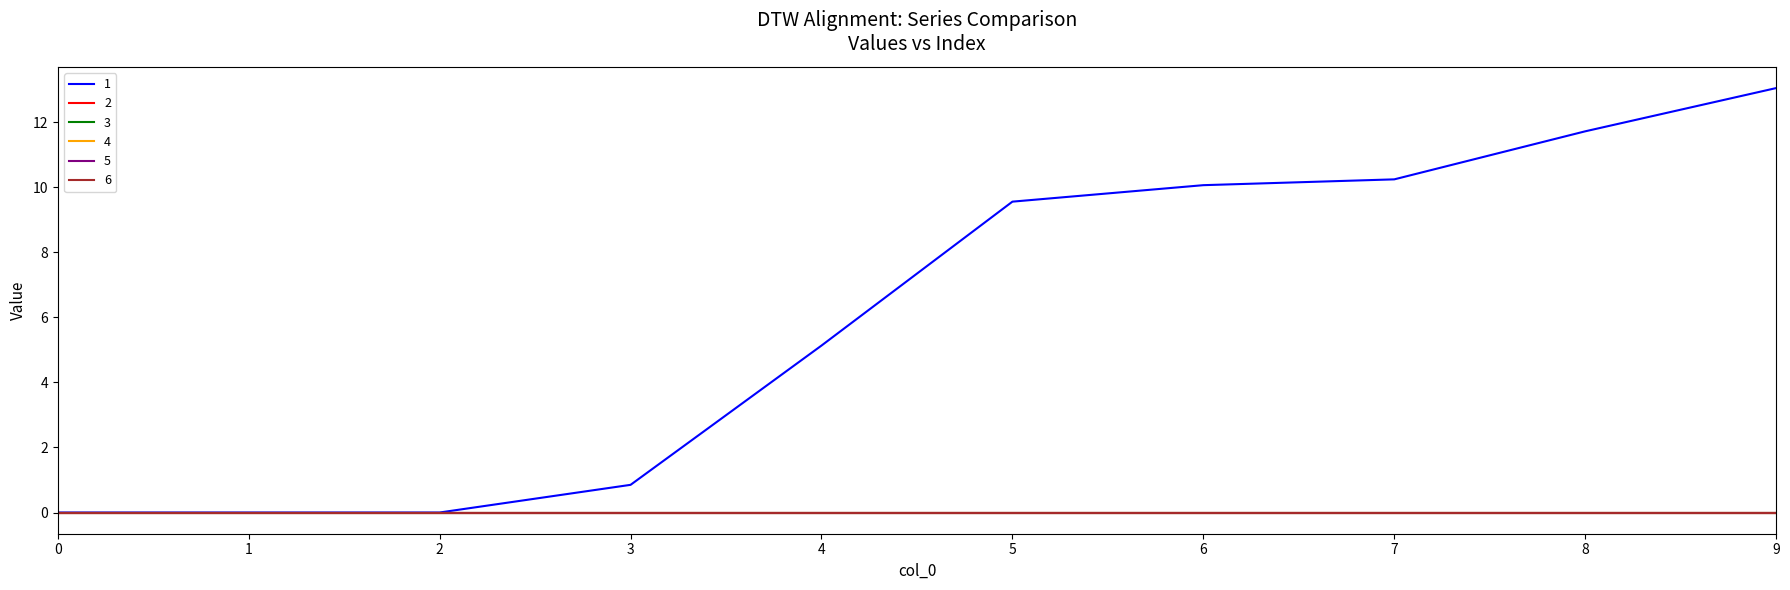

True or false: 6 has a value of 0.0 at 0.

True